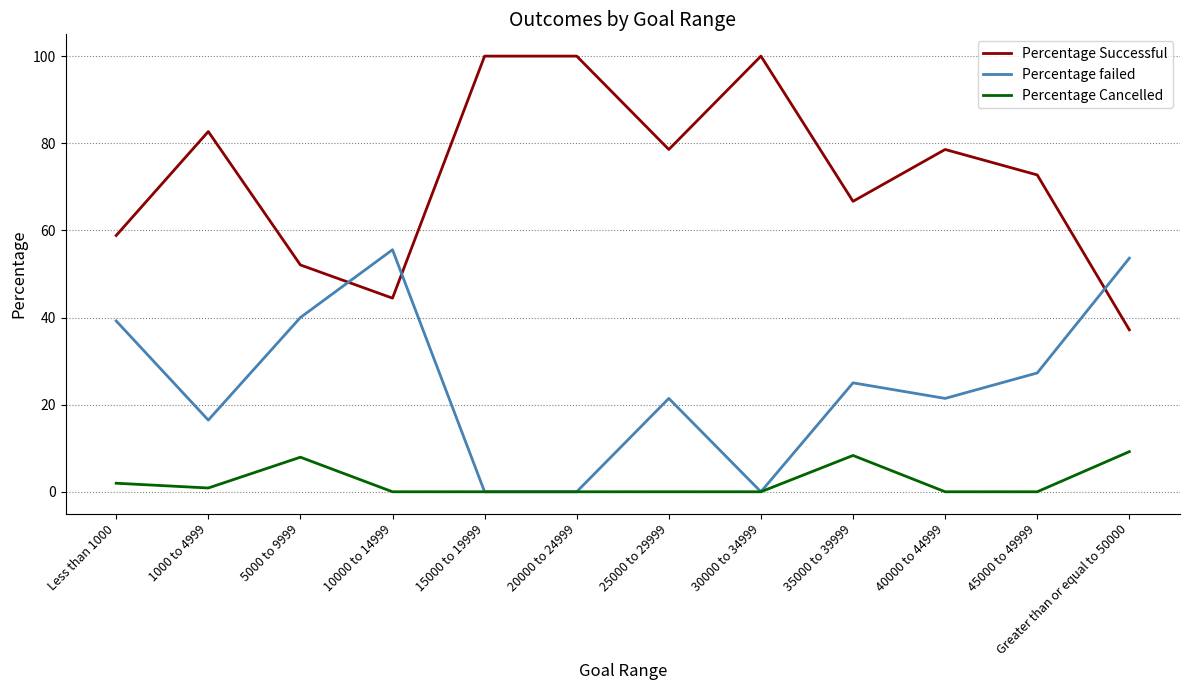

The value of Percentage Cancelled at 5000 to 9999 is 7.9. True or false?

True